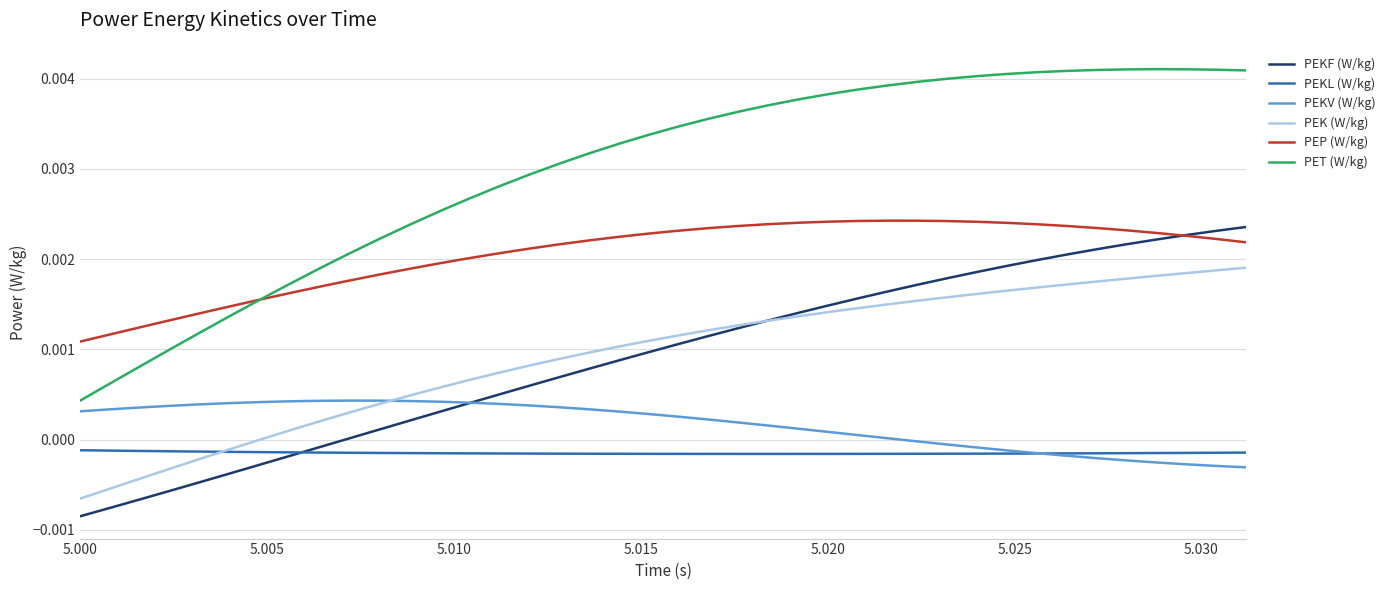

Which series has the largest total across all categories?

PET (W/kg)